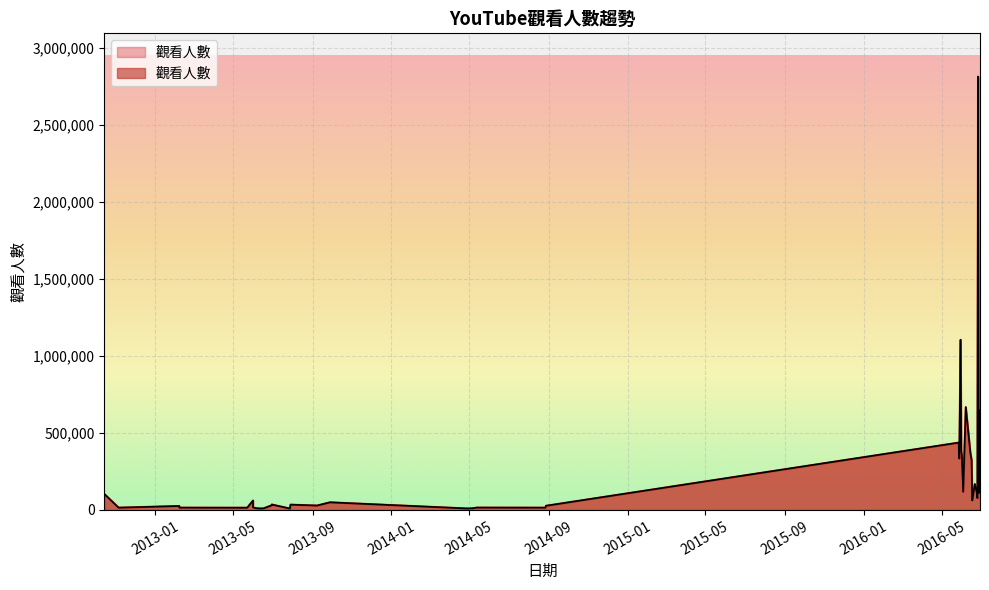

What is the ratio of the value at 2014-05-13 to the value at 2013-02-07?

1.0